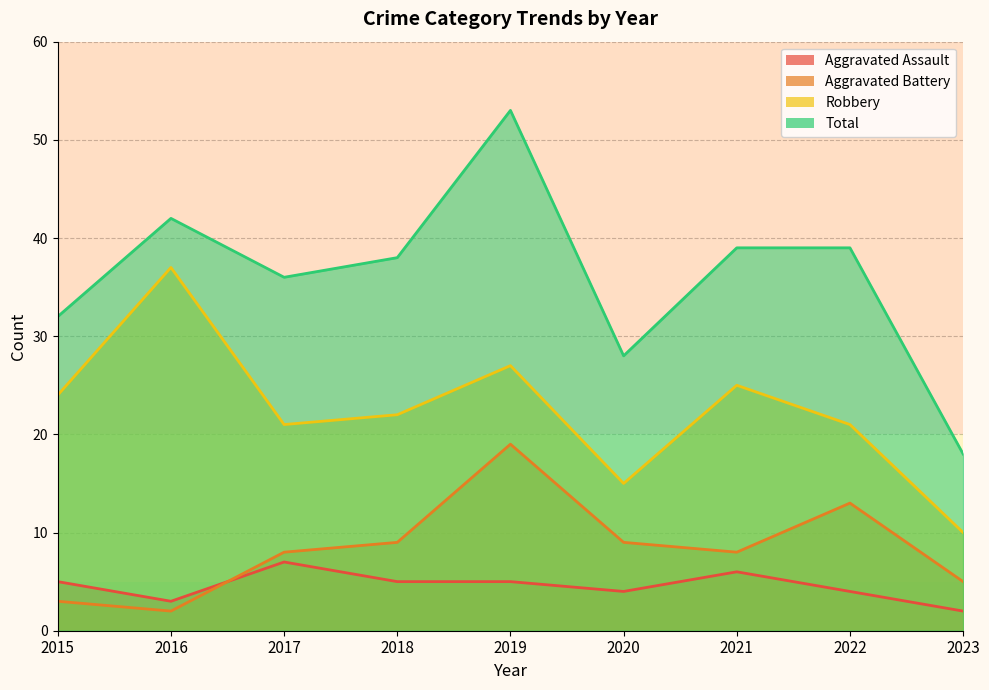

How many Aggravated Assault values are between 4 and 5?

5